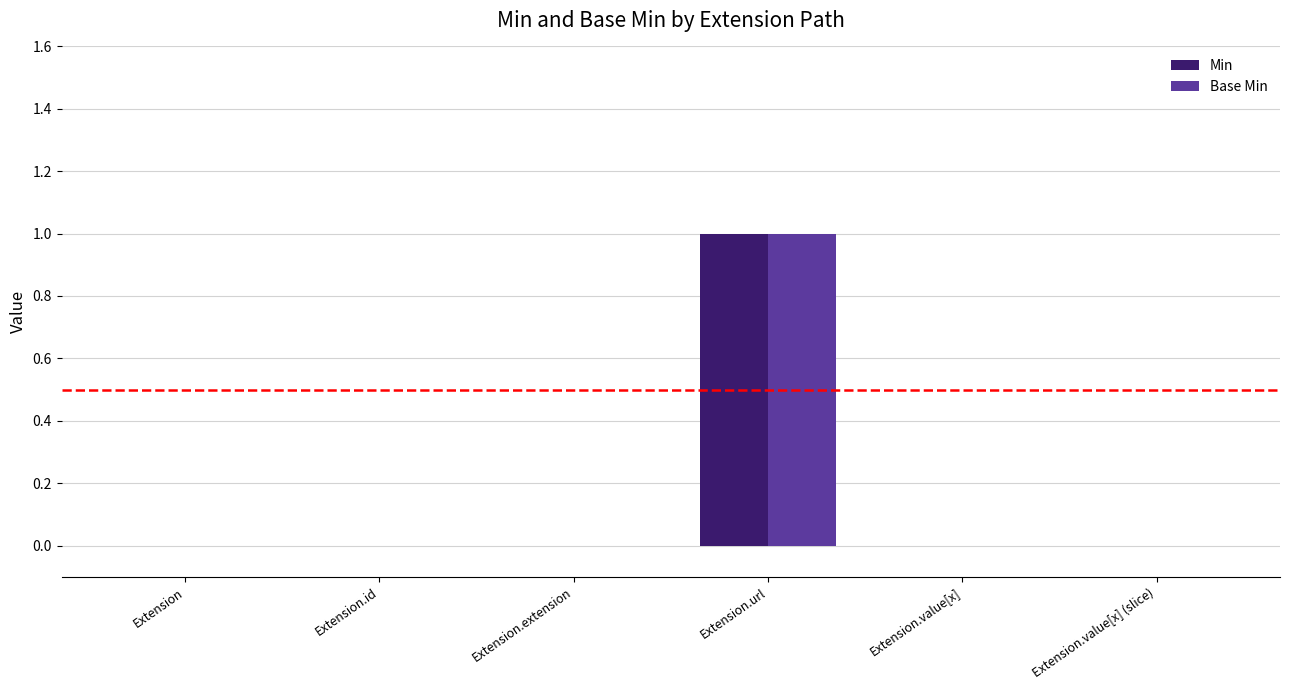

Count the Base Min values in the range 0 to 1.

6